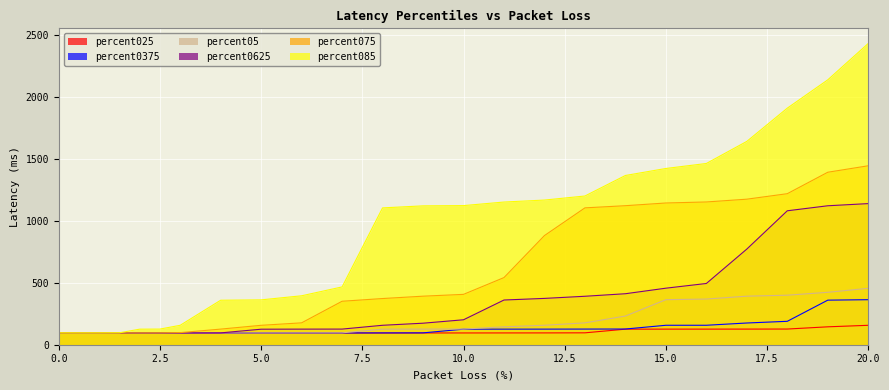

Is the value of percent085 at 2.0 greater than the value of percent05 at 12.0?

No